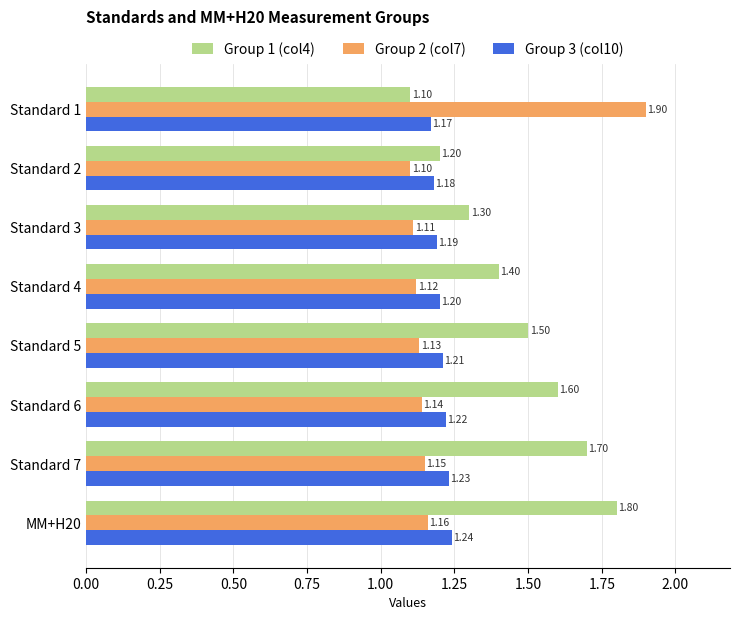

List the series in order of their peak value, lowest first.

Group 3 (col10), Group 1 (col4), Group 2 (col7)